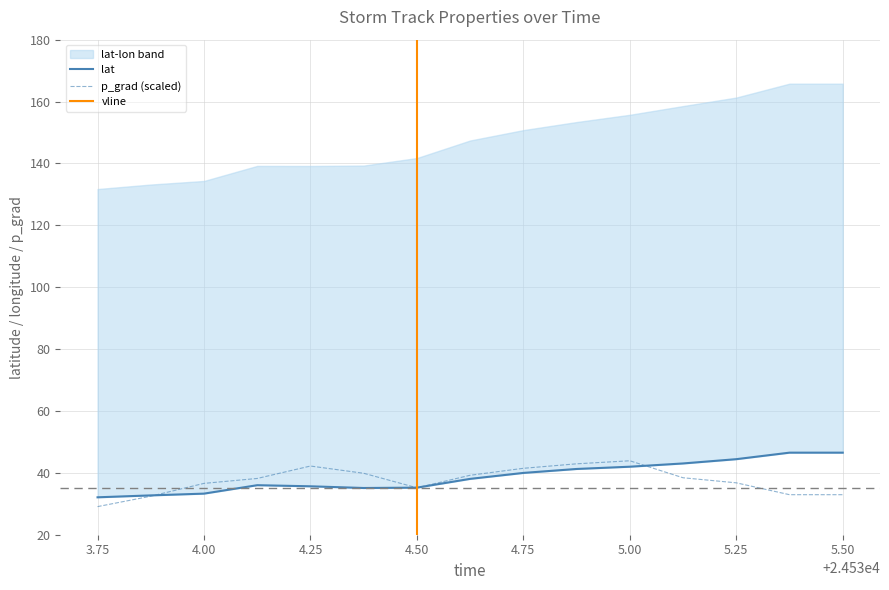

What is the value of the lat point at the 7th from the left?

35.2